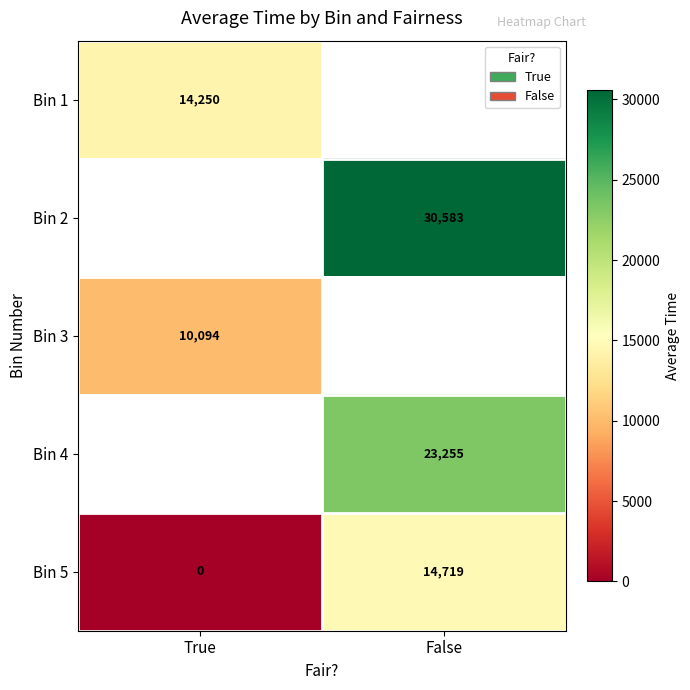

Is the value of Bin 5 at True greater than the value of Bin 4 at False?

No